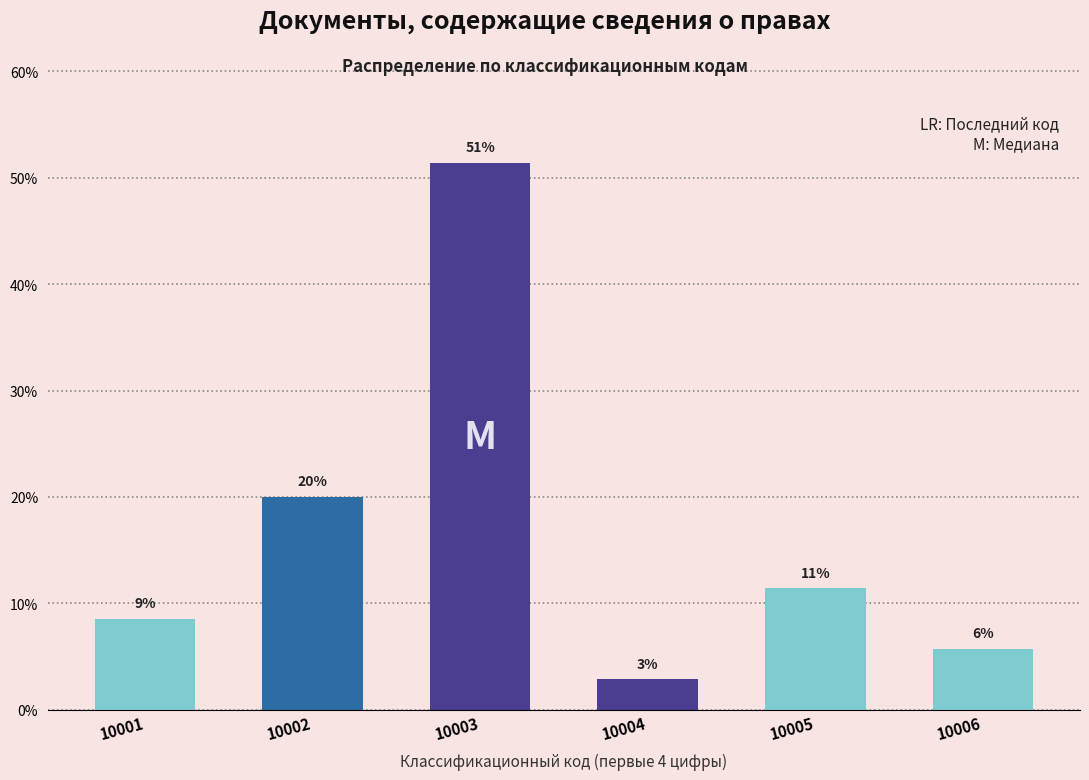

How many bars are there in total?

6